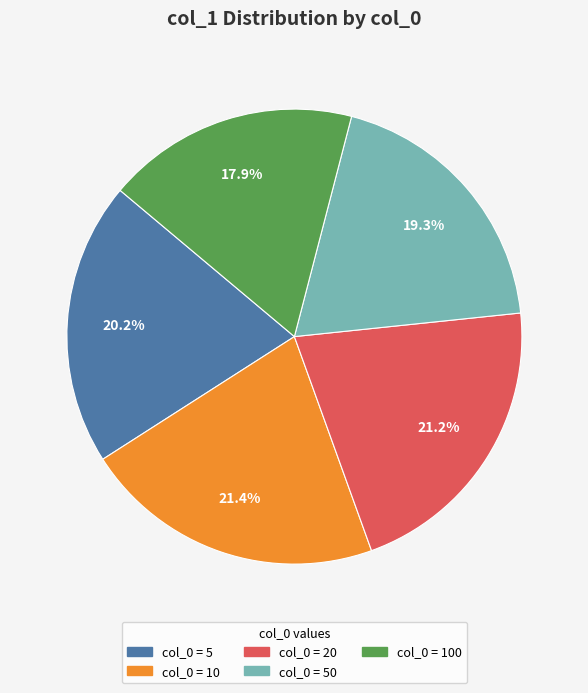

Is there a majority slice in this chart?

No